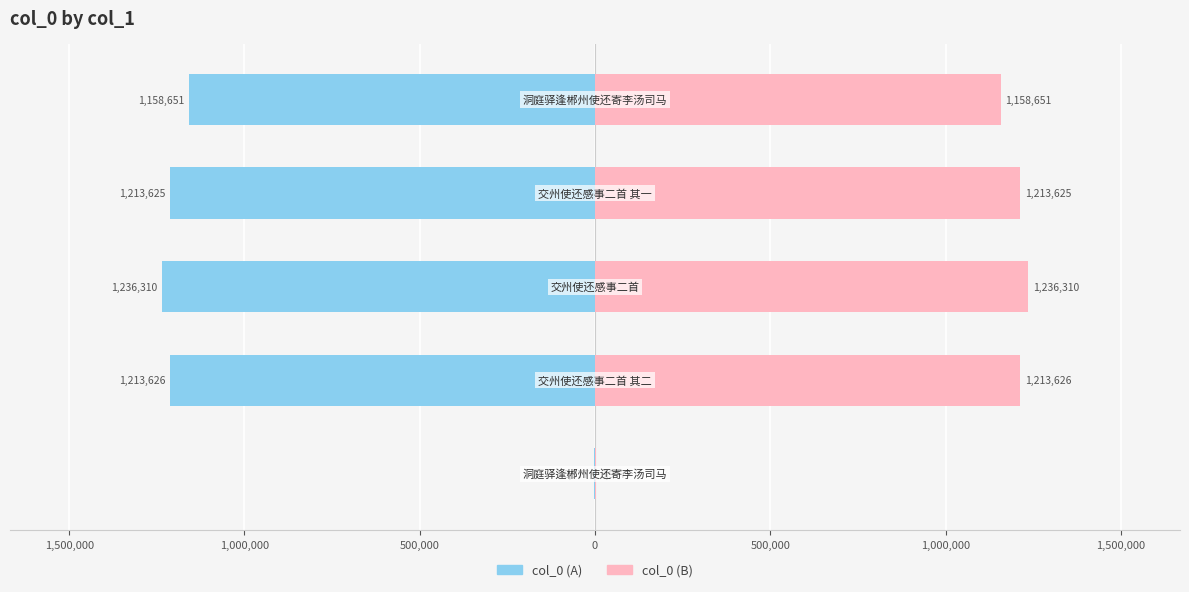

What is the lowest value of the col_0 (B) series?

3977